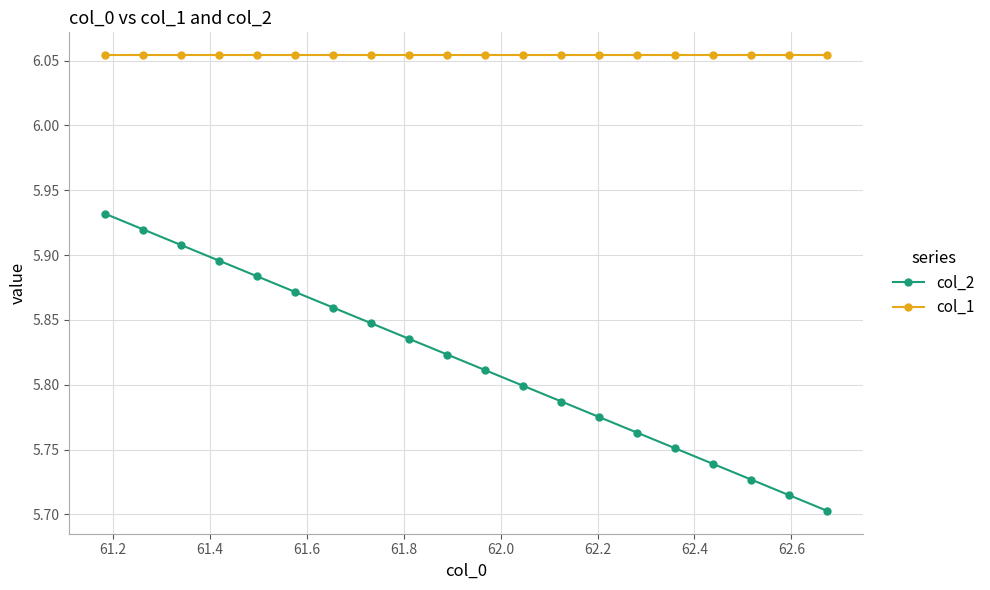

Which series has the widest spread of values?

col_2